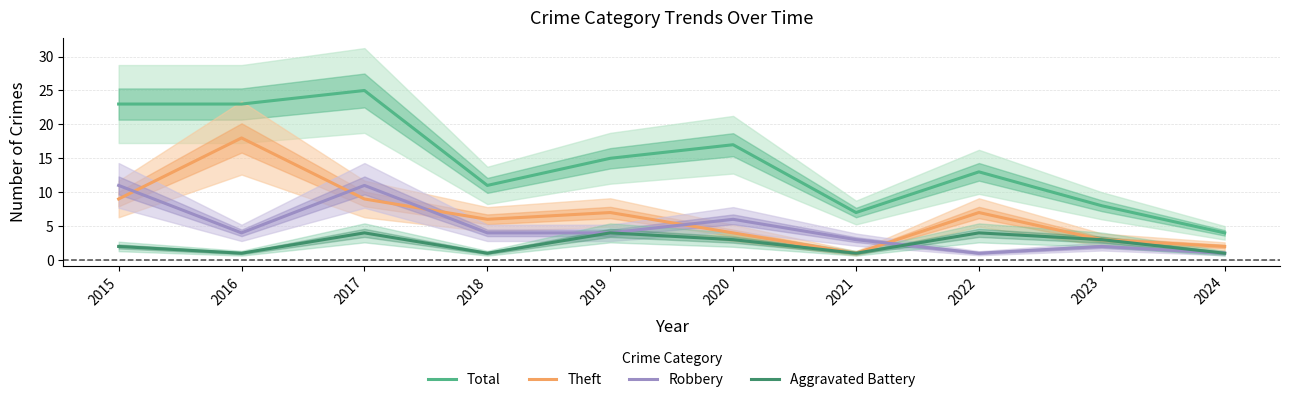

What is the value of the Theft point at the 4th from the left?

6